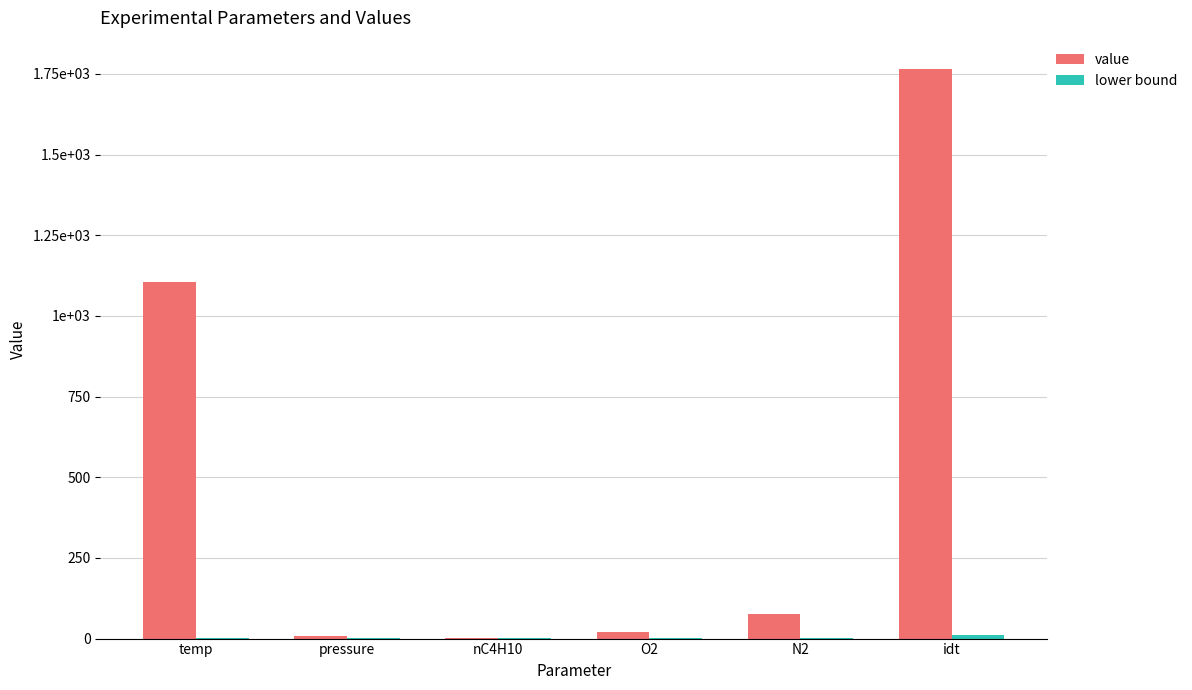

Are the bars horizontal?

No